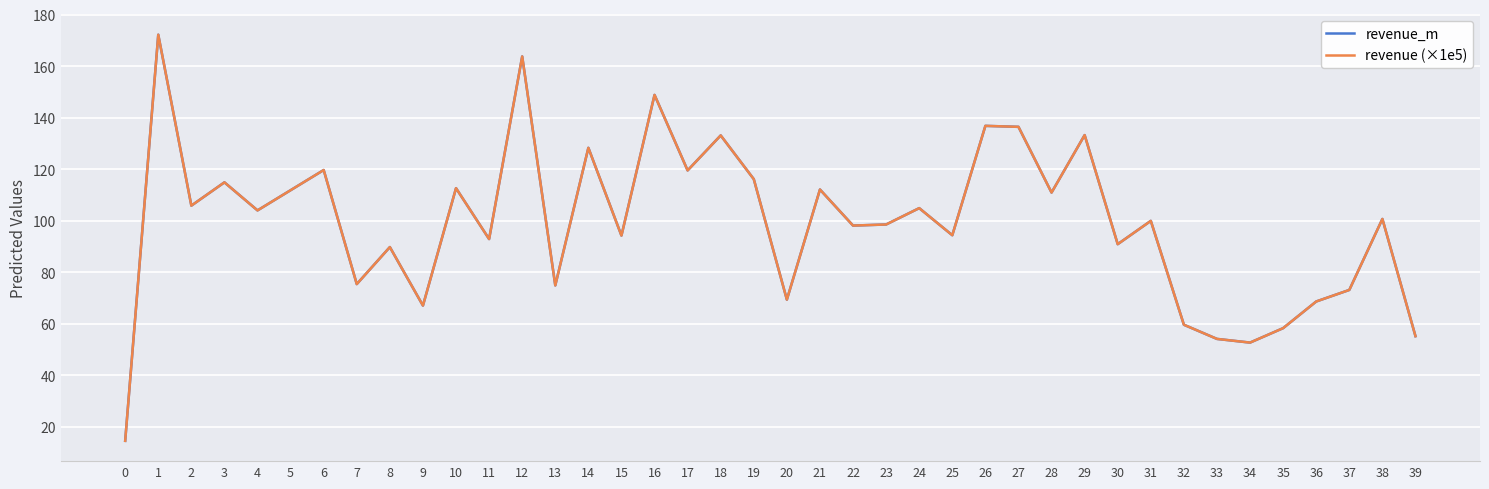

What is the greatest value displayed?

172.2